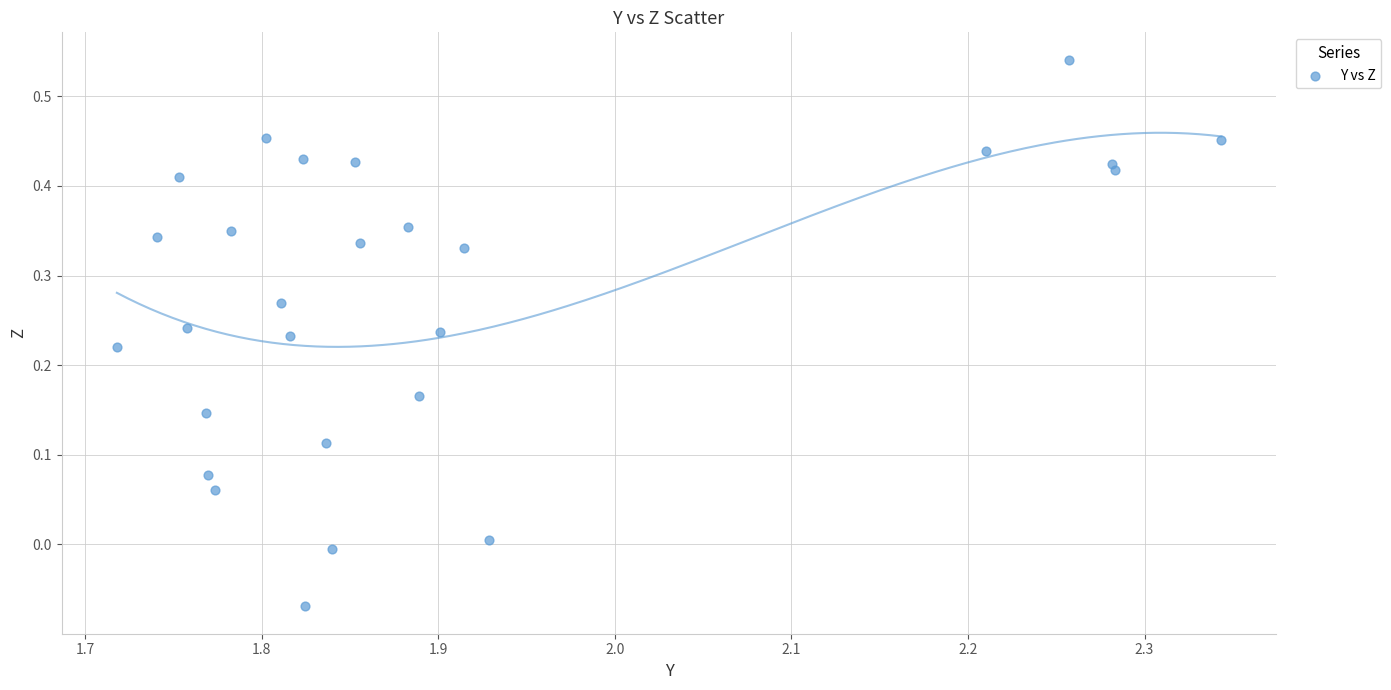

What is the range of X values (max minus min)?

0.6